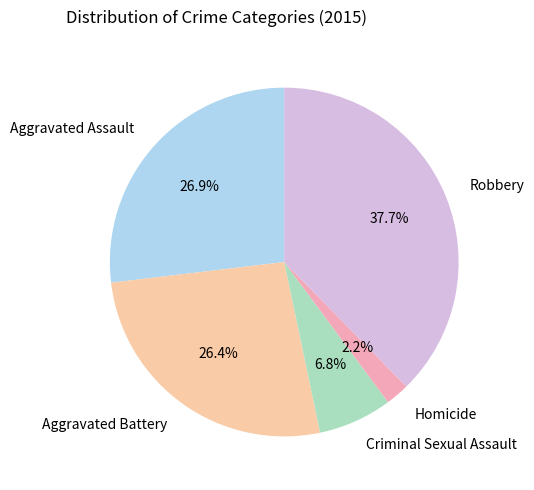

Is there a majority slice in this chart?

No